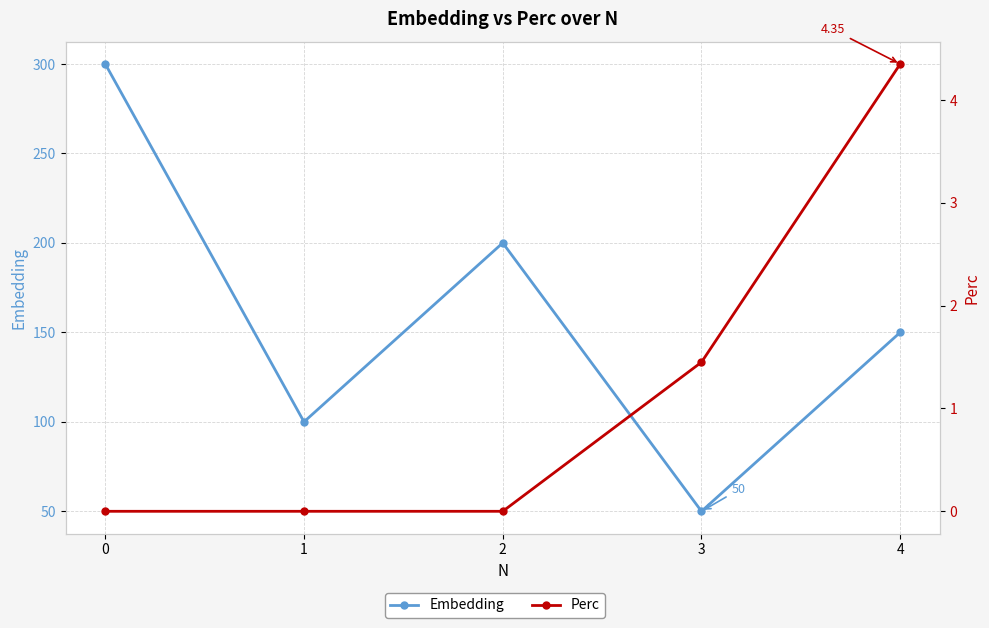

How many Perc values are between 0 and 1?

3